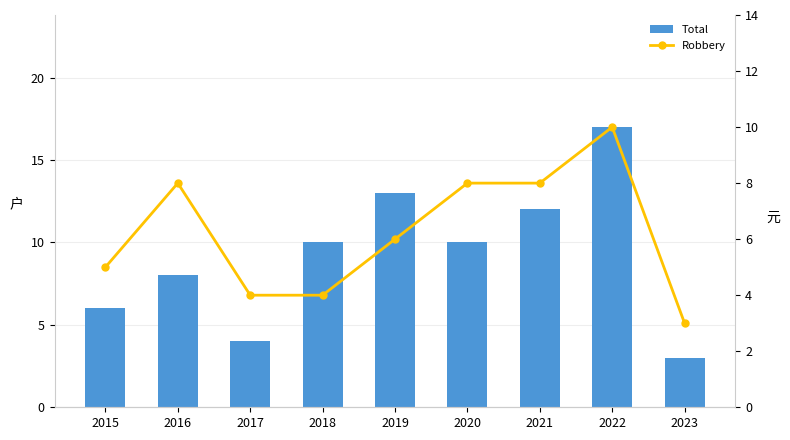

What is the total value across all series at 2015?

11